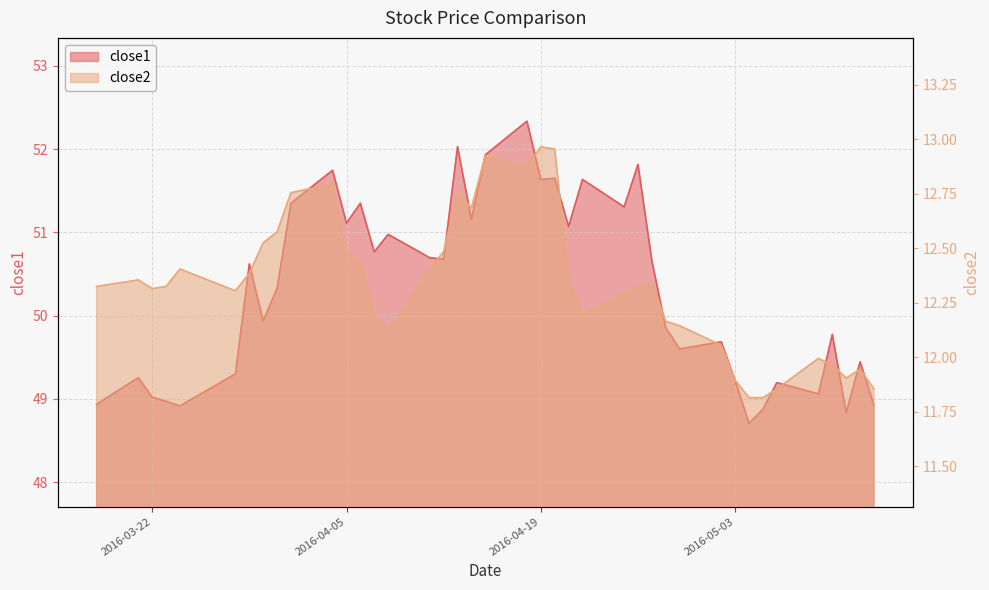

True or false: close2 and close1 intersect in this chart.

False